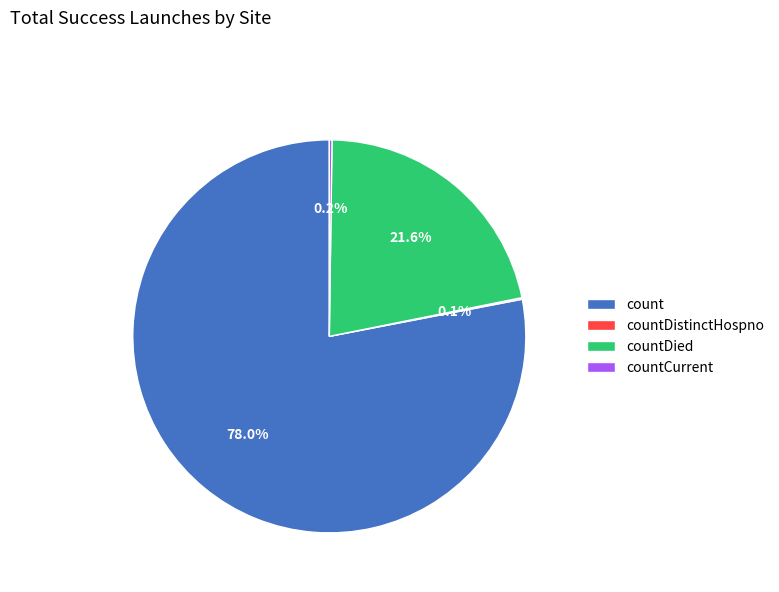

Is there a majority slice in this chart?

Yes